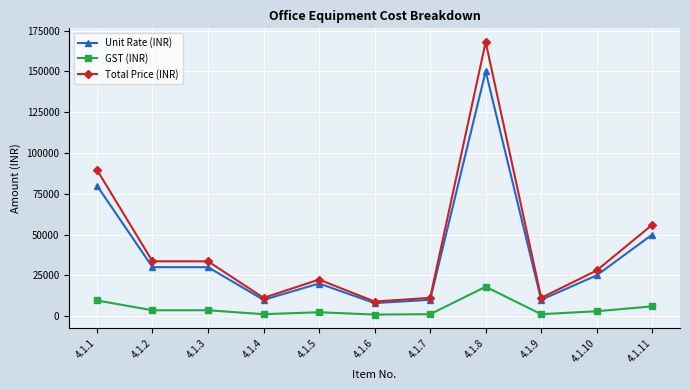

What is the difference between the maximum and minimum values in the Total Price (INR) series?

159040